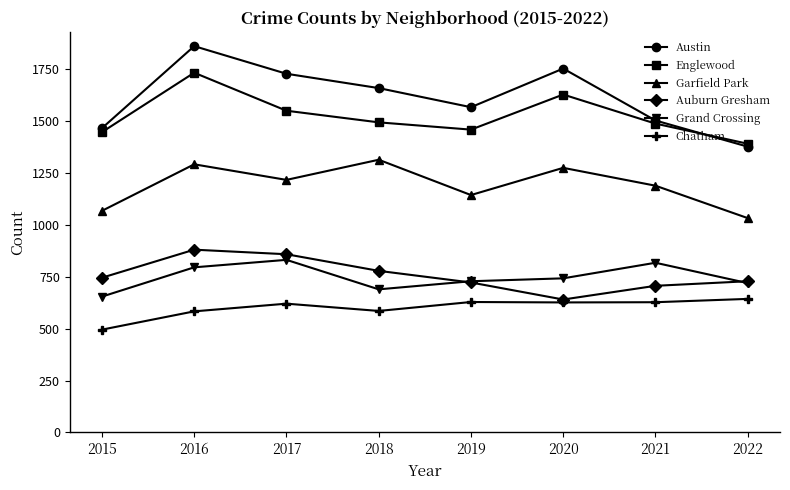

Which series has the largest range (max minus min)?

Austin